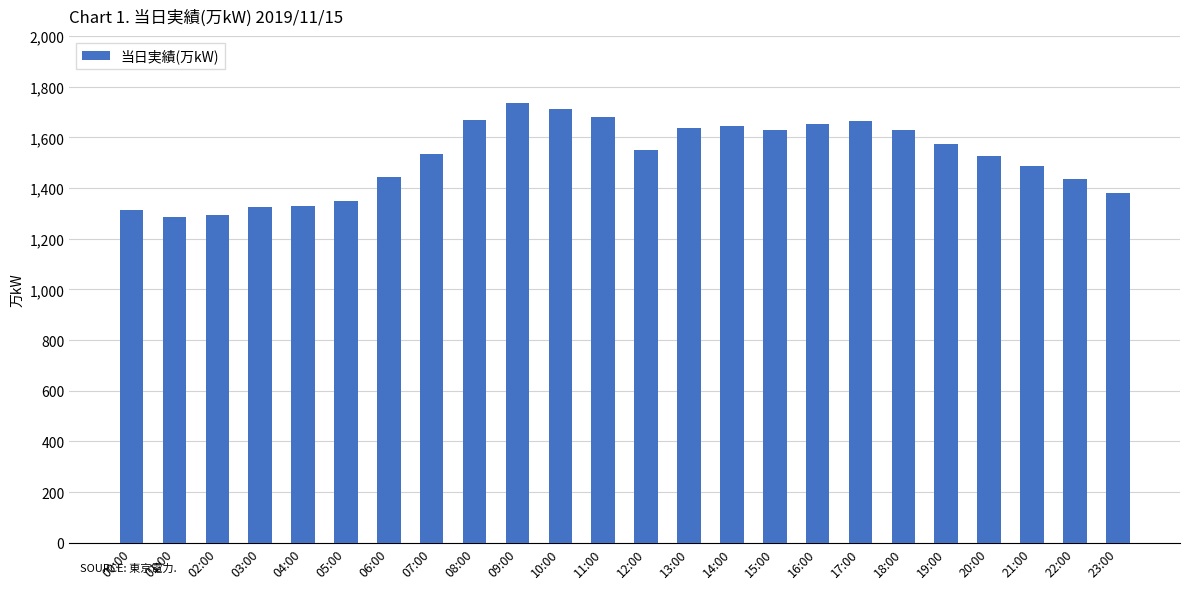

Between 00:00 and 22:00, which is larger?

22:00